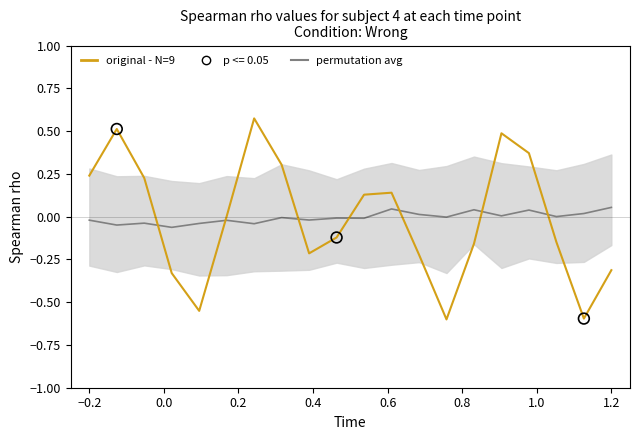

Which series reaches the minimum Y coordinate?

original - N=9